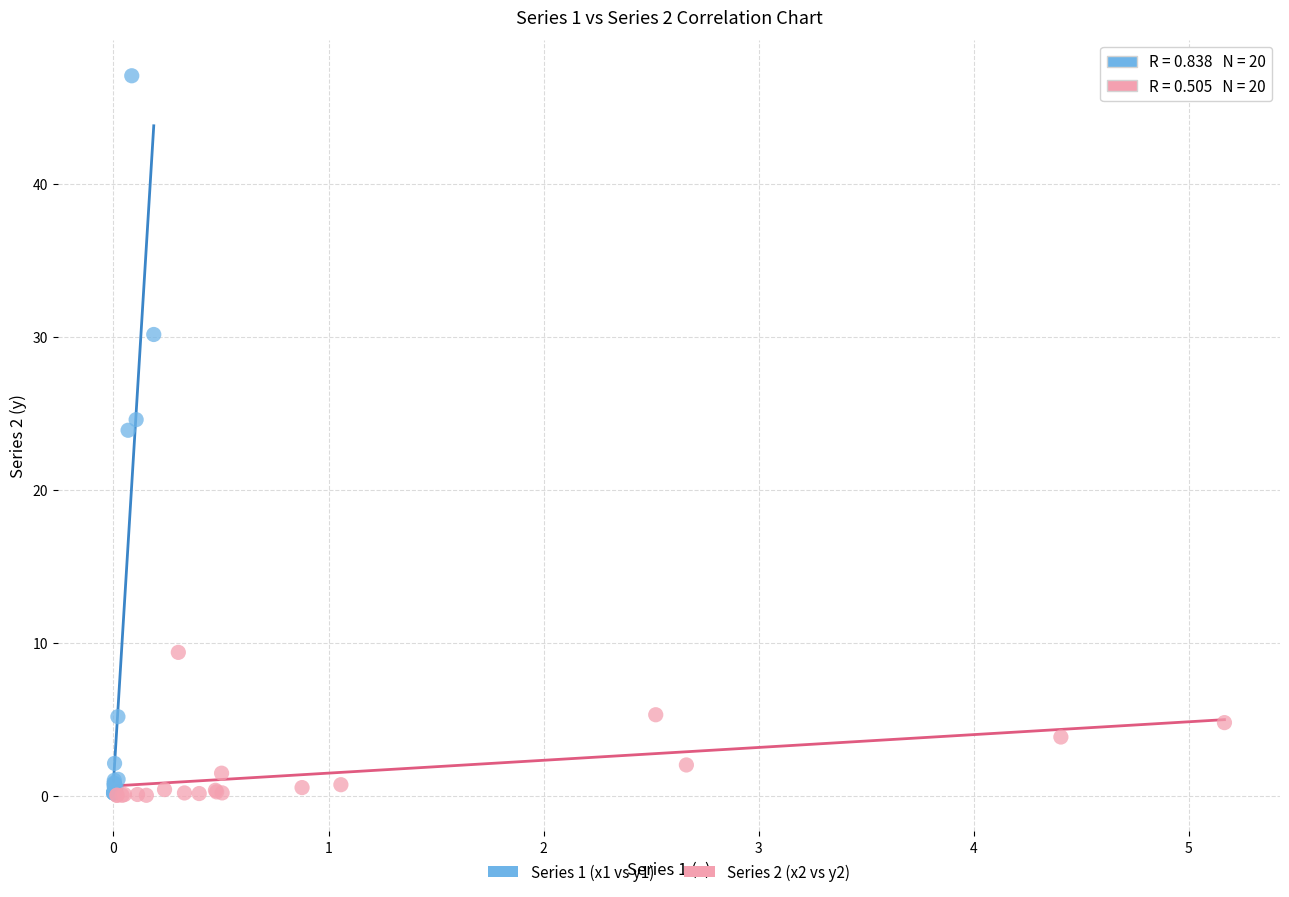

Which series contains the highest Y value?

Series 1 (x1 vs y1)